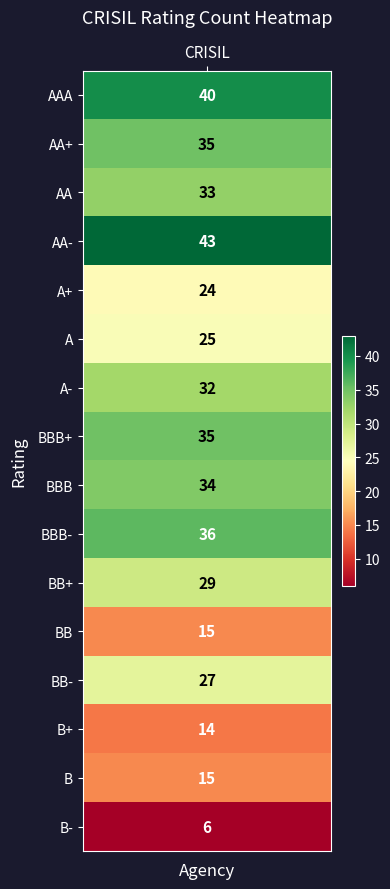

List the labels in order of value, largest first.

AA-, AAA, BBB-, AA+, BBB+, BBB, AA, A-, BB+, BB-, A, A+, BB, B, B+, B-